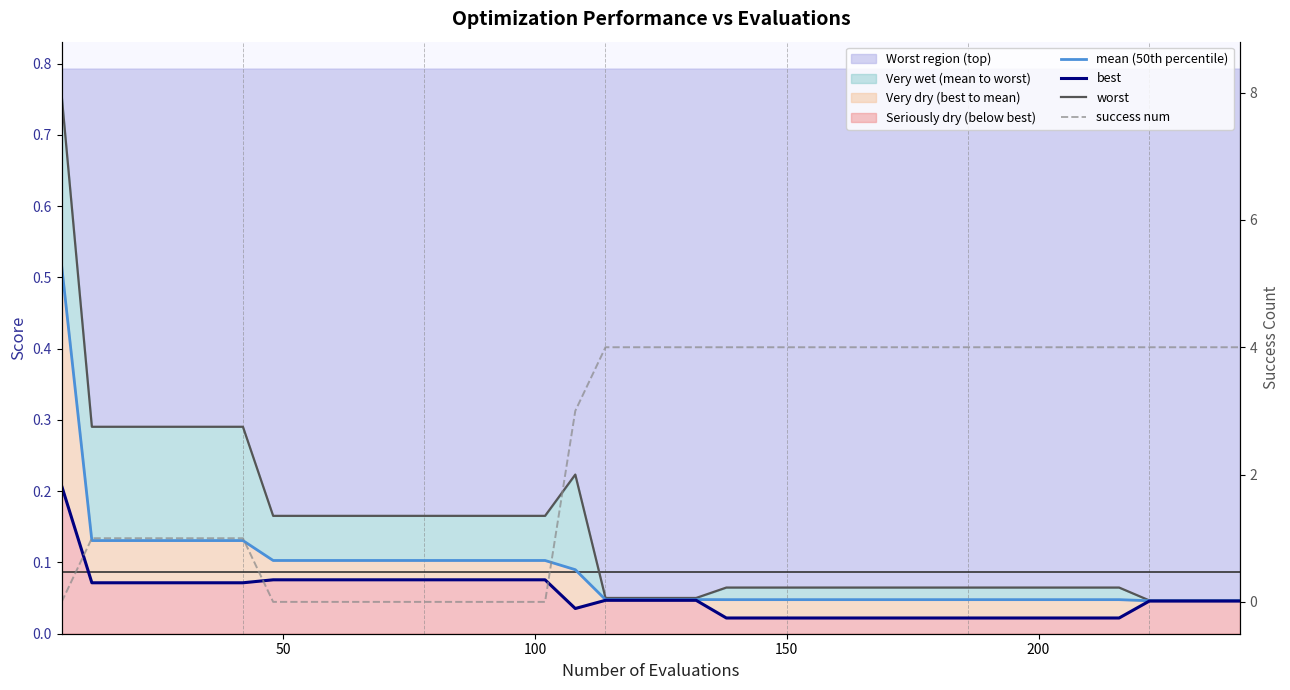

True or false: worst has a value of 0.0 at 30.

False